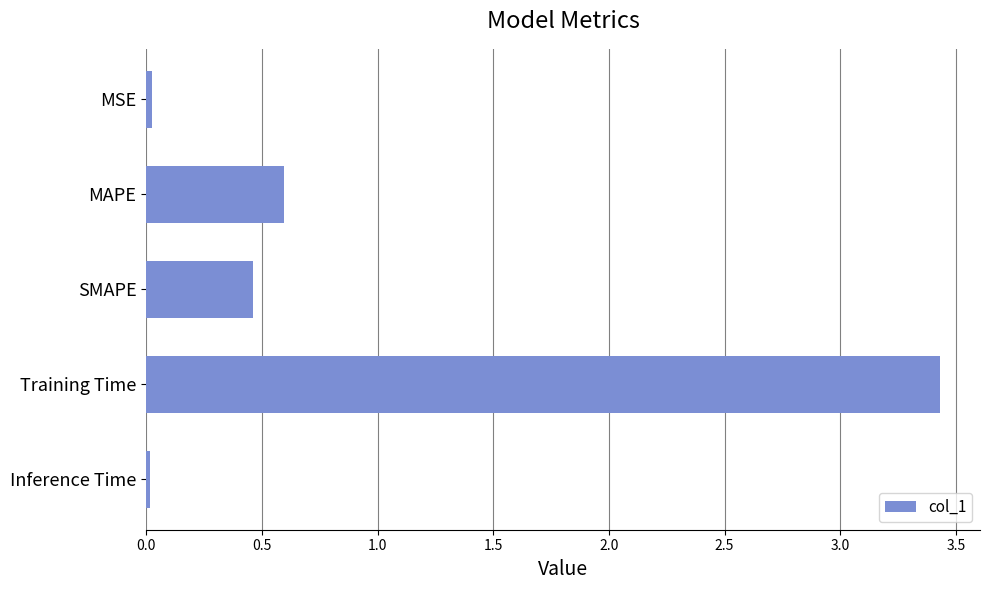

What is the label of the 5th bar from the top?

Inference Time